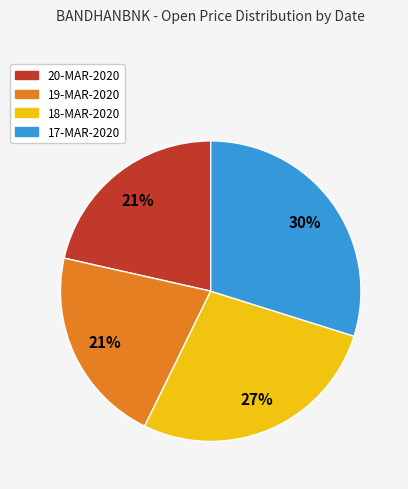

What percentage is the 17-MAR-2020 slice, to the nearest percent?

30%